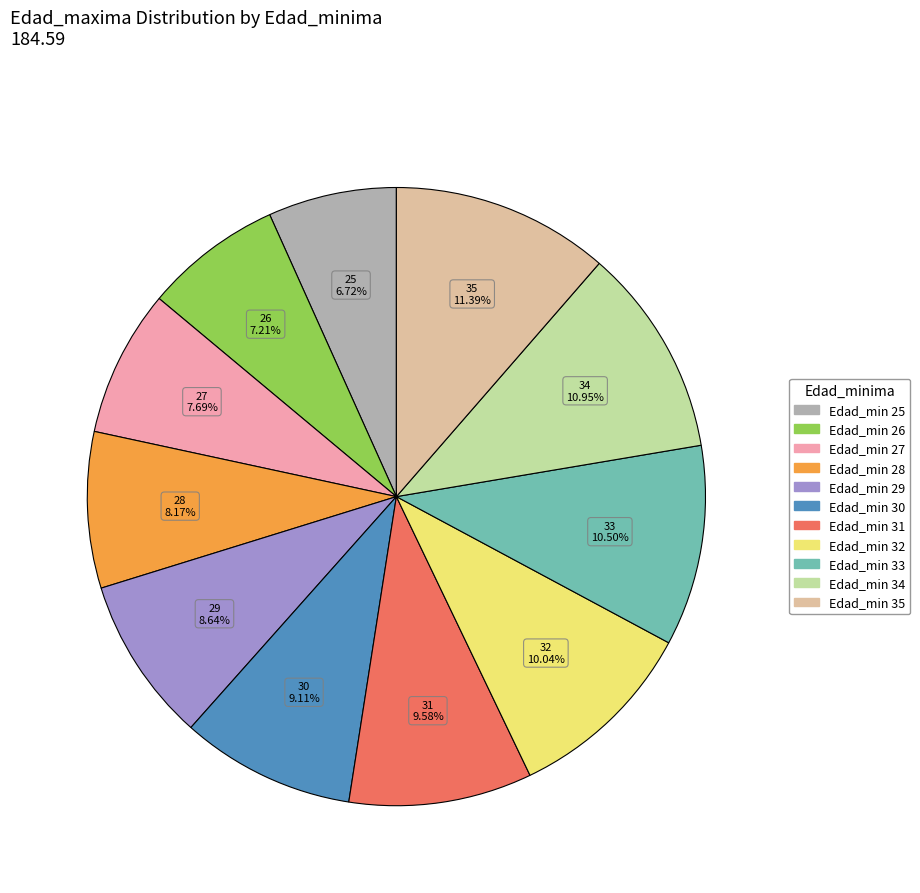

Does any single category account for the majority?

No